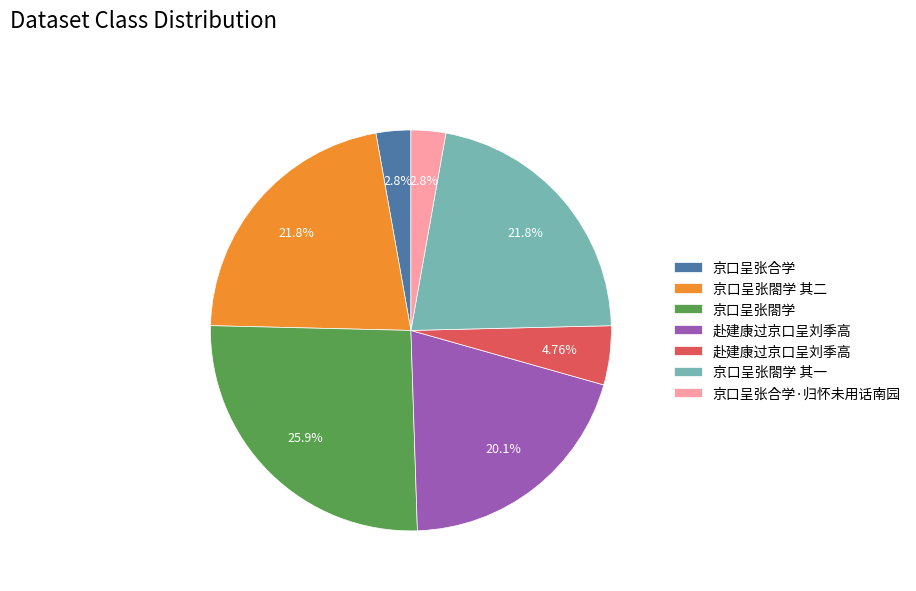

Does any single category account for the majority?

No